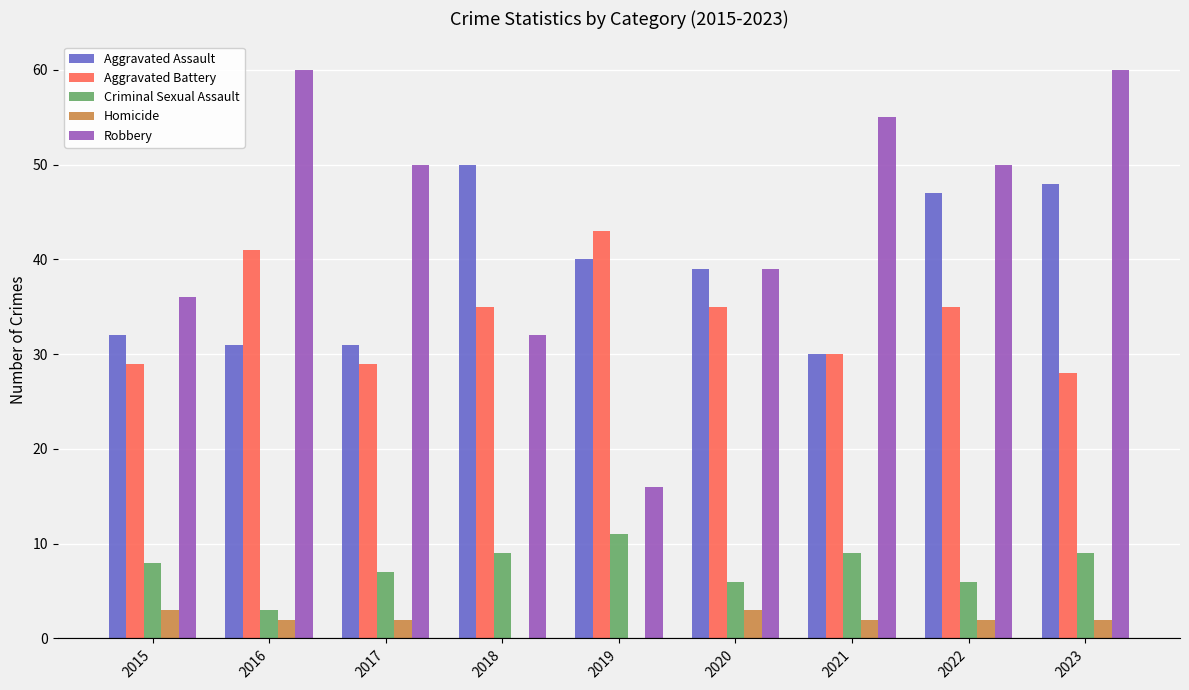

At which category is the sum across all series the highest?

2023